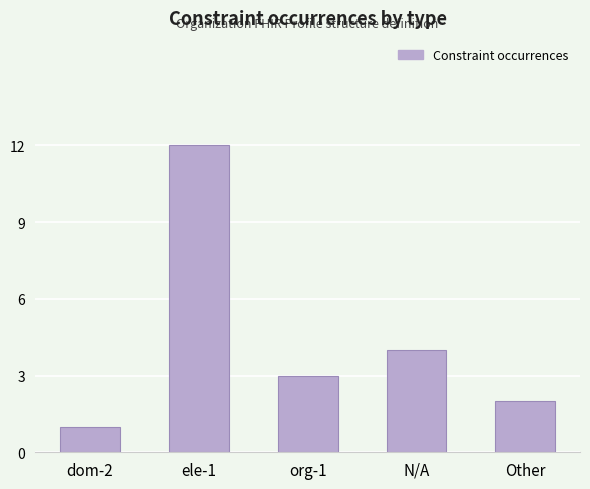

What is the difference between the values at N/A and org-1?

1